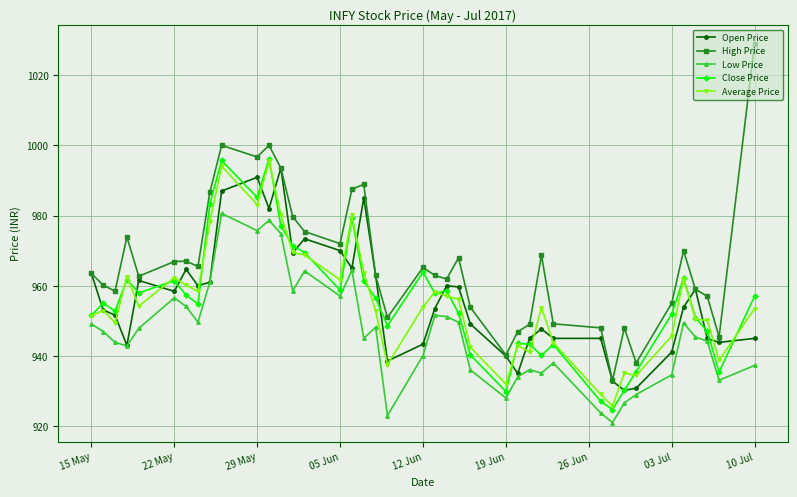

What is the maximum value shown in the chart?

1028.9